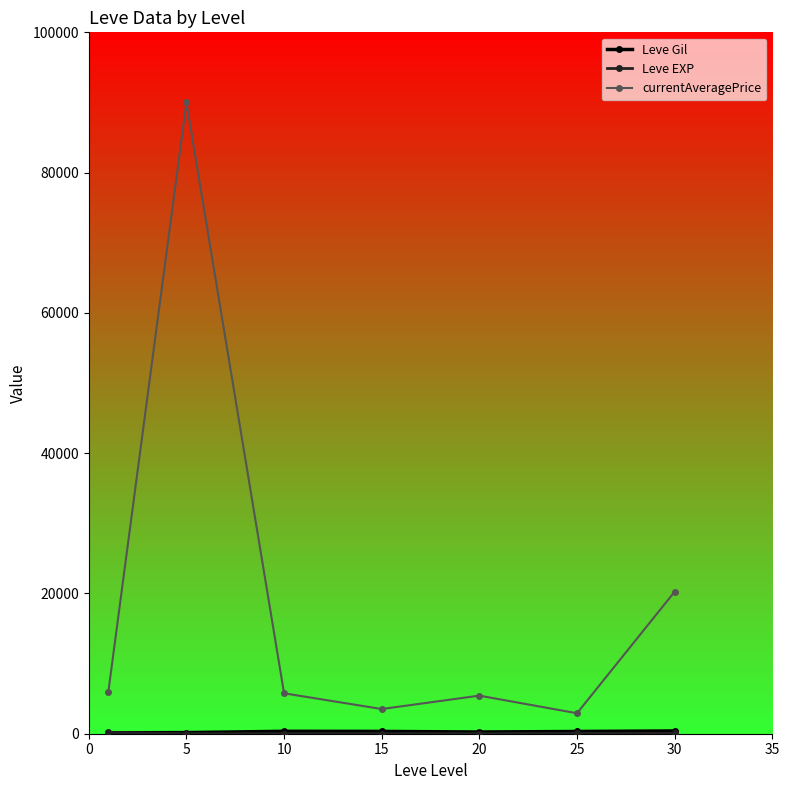

Which series has the largest total across all categories?

currentAveragePrice